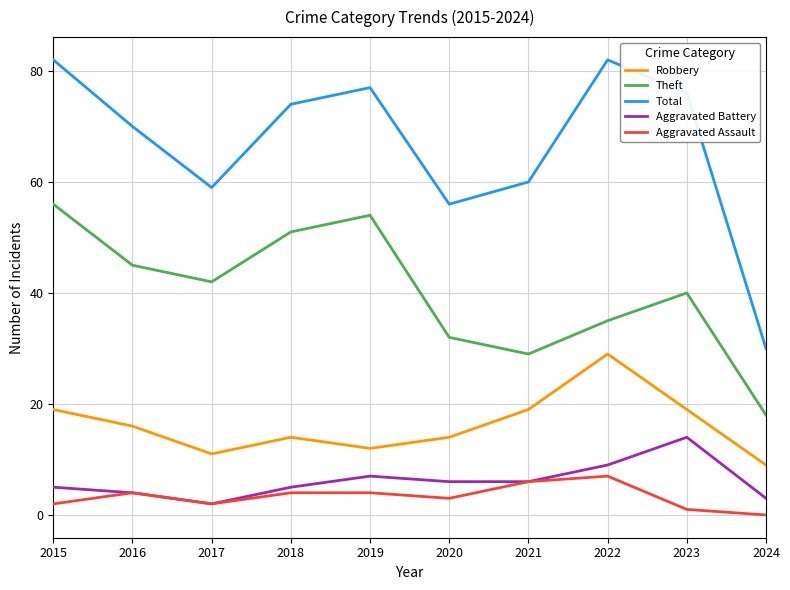

Which series has the largest range (max minus min)?

Total